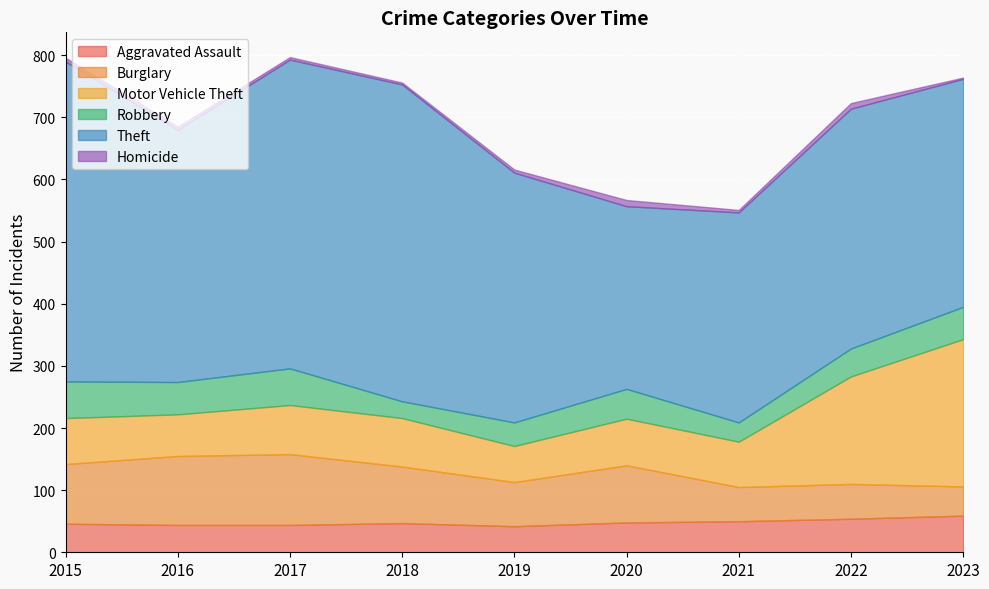

Rank the series by their maximum value, from highest to lowest.

Theft, Motor Vehicle Theft, Burglary, Aggravated Assault, Robbery, Homicide